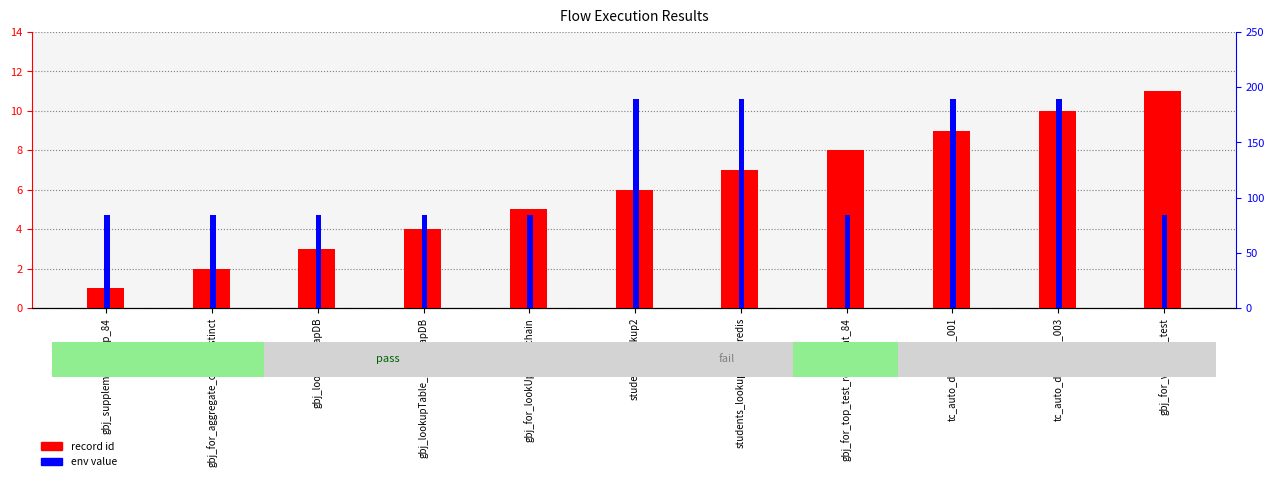

At students_lookup2, list the series in order from smallest to largest.

record id, env value